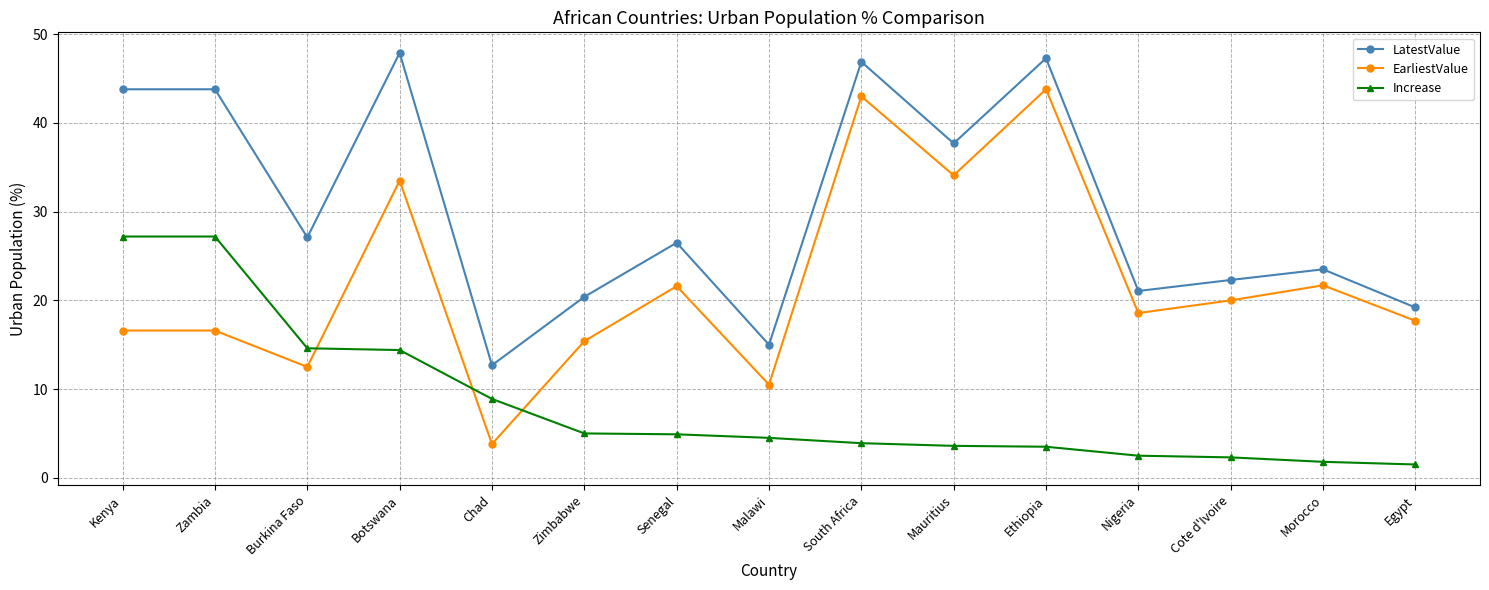

How many series are shown in this chart?

3